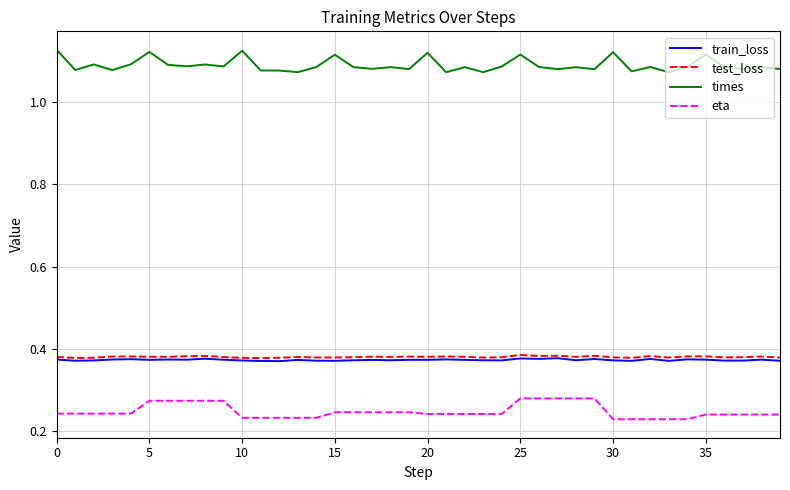

Which series has the largest total across all categories?

times